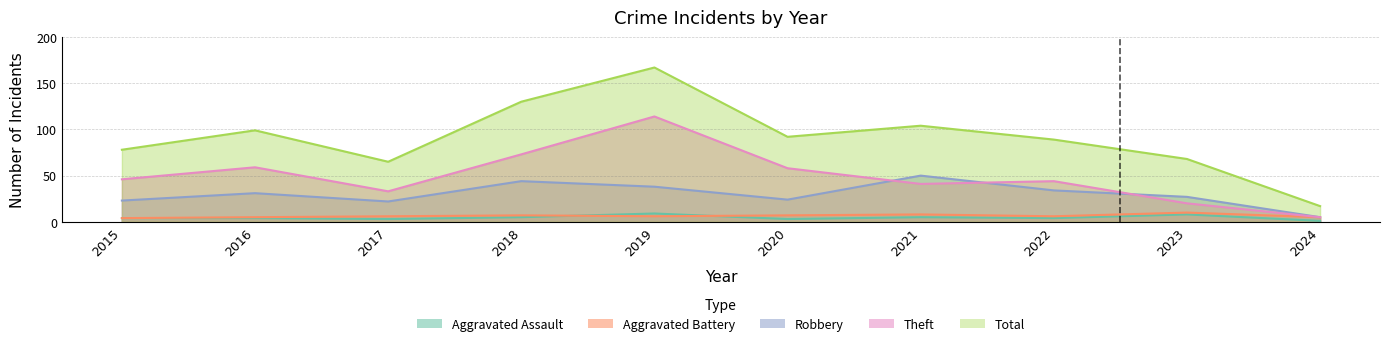

Reading right to left, transcribe all the data shown in this chart.

Aggravated Assault: 1	8	4	5	3	9	5	3	4	4
Aggravated Battery: 5	10	6	8	7	6	7	6	5	4
Robbery: 5	27	34	50	24	38	44	22	31	23
Theft: 5	20	44	41	58	114	73	33	59	46
Total: 17	68	89	104	92	167	130	65	99	78